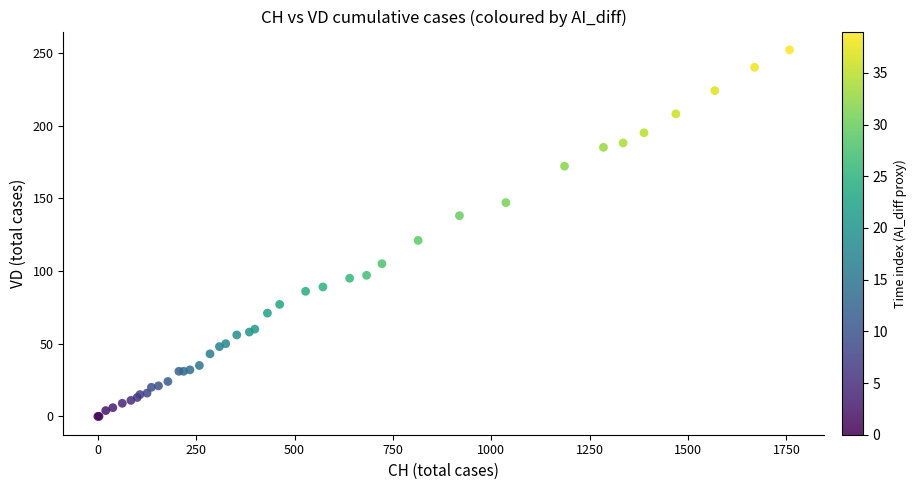

What Y value in the scatter plot is closest to 126?

121